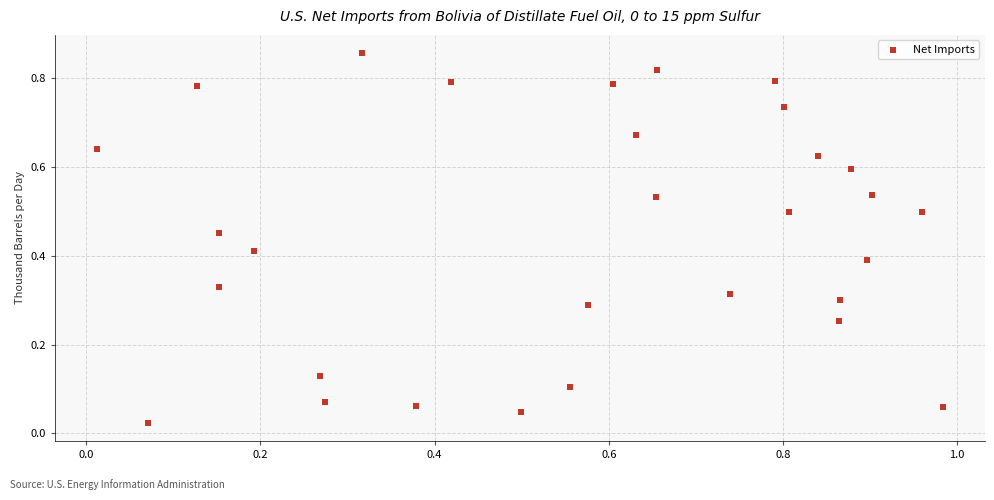

What is the range of X values (max minus min)?

1.0